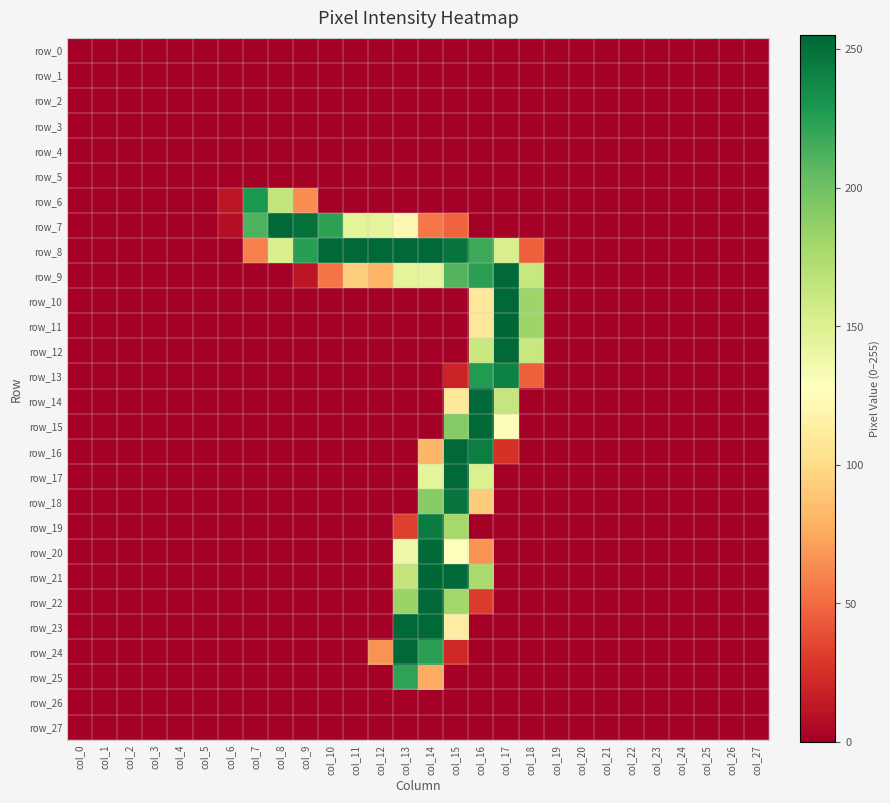

How many categories are shown in the chart?

28